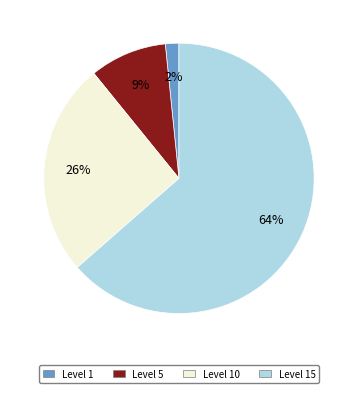

To the nearest percent, what is the average slice percentage?

25%